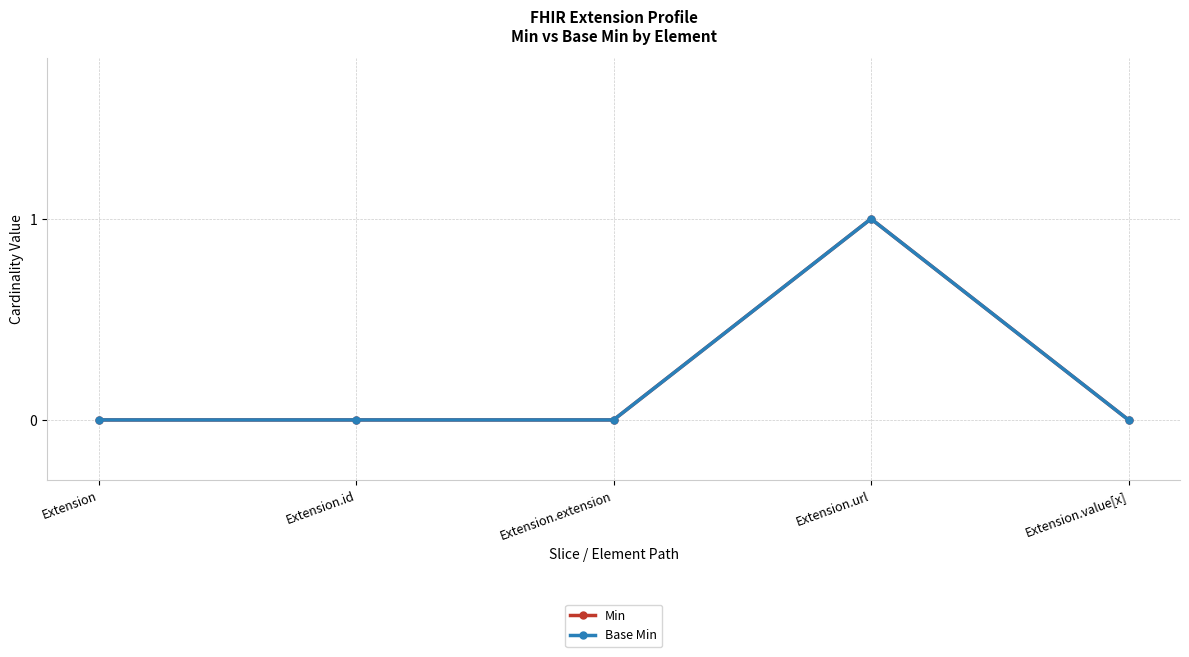

How many lines are shown in the chart?

2